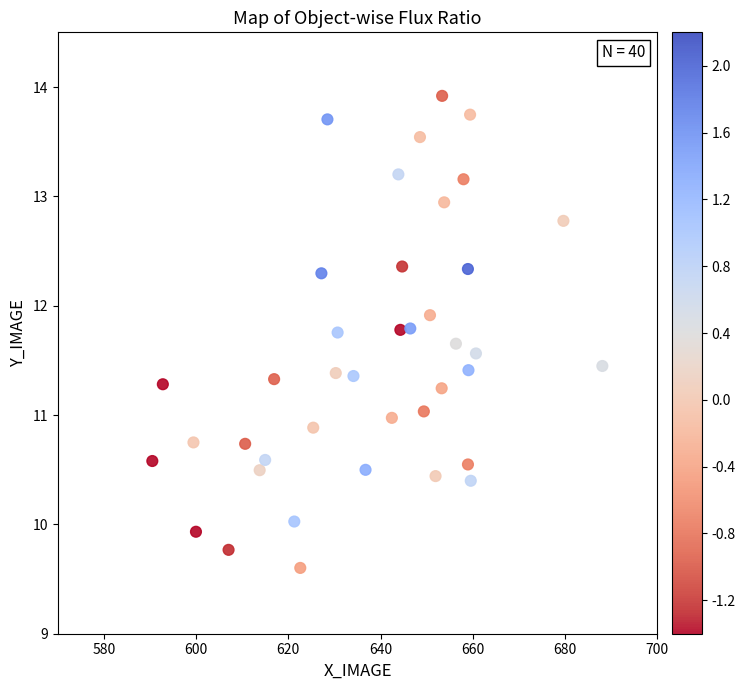

What is the range of X values (max minus min)?

97.6